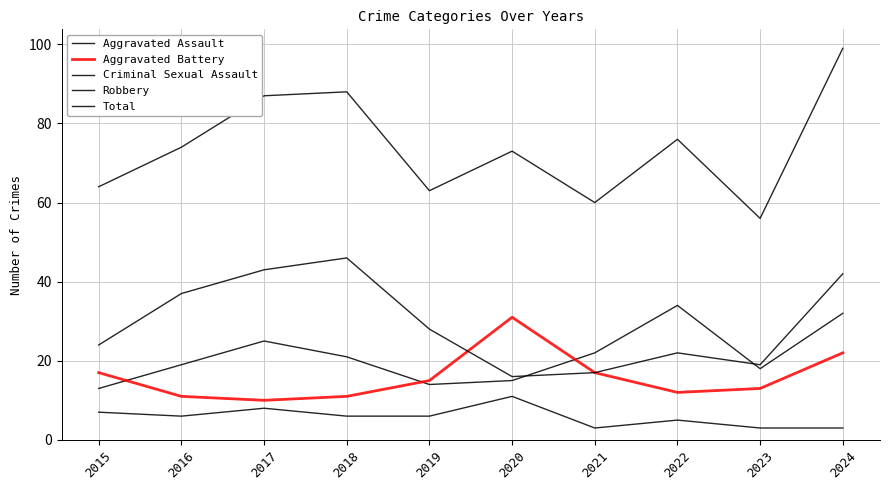

Reading right to left, list all the values displayed in this chart.

Aggravated Assault: 2024=32	2023=18	2022=34	2021=22	2020=15	2019=14	2018=21	2017=25	2016=19	2015=13
Aggravated Battery: 2024=22	2023=13	2022=12	2021=17	2020=31	2019=15	2018=11	2017=10	2016=11	2015=17
Criminal Sexual Assault: 2024=3	2023=3	2022=5	2021=3	2020=11	2019=6	2018=6	2017=8	2016=6	2015=7
Robbery: 2024=42	2023=19	2022=22	2021=17	2020=16	2019=28	2018=46	2017=43	2016=37	2015=24
Total: 2024=99	2023=56	2022=76	2021=60	2020=73	2019=63	2018=88	2017=87	2016=74	2015=64